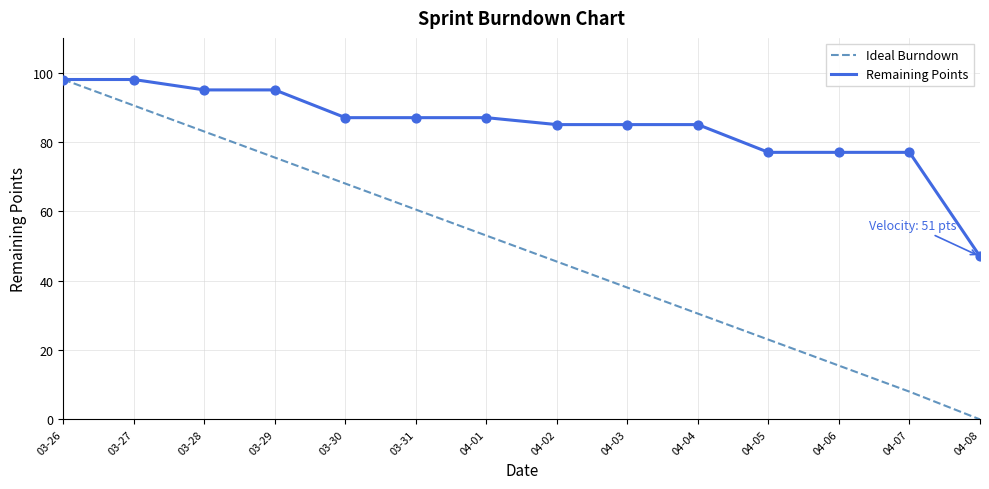

What is the spread (max minus min) of values at 04-07?

69.0